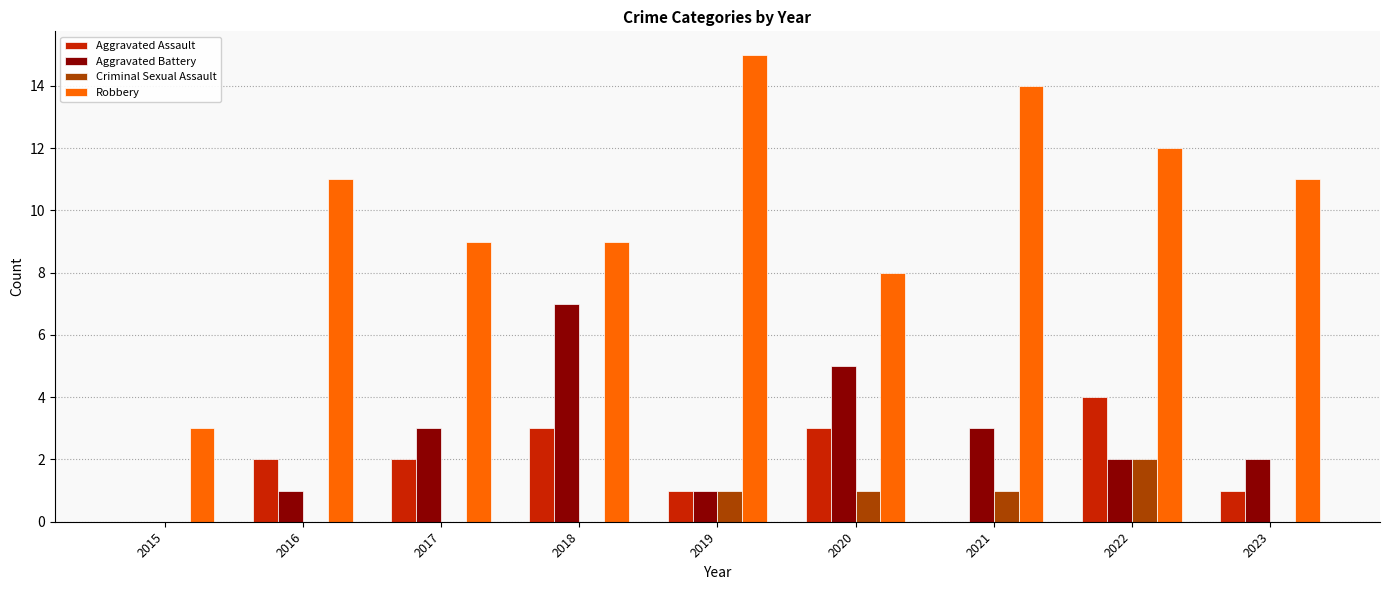

At which category is the sum across all series the highest?

2022